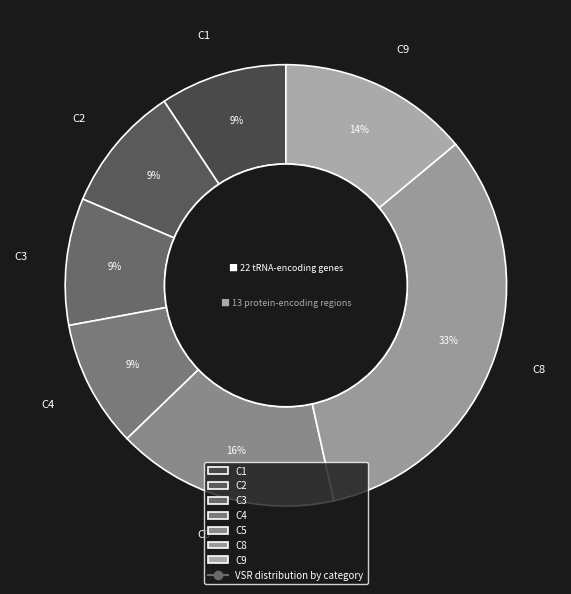

Count the number of slices in the pie.

7